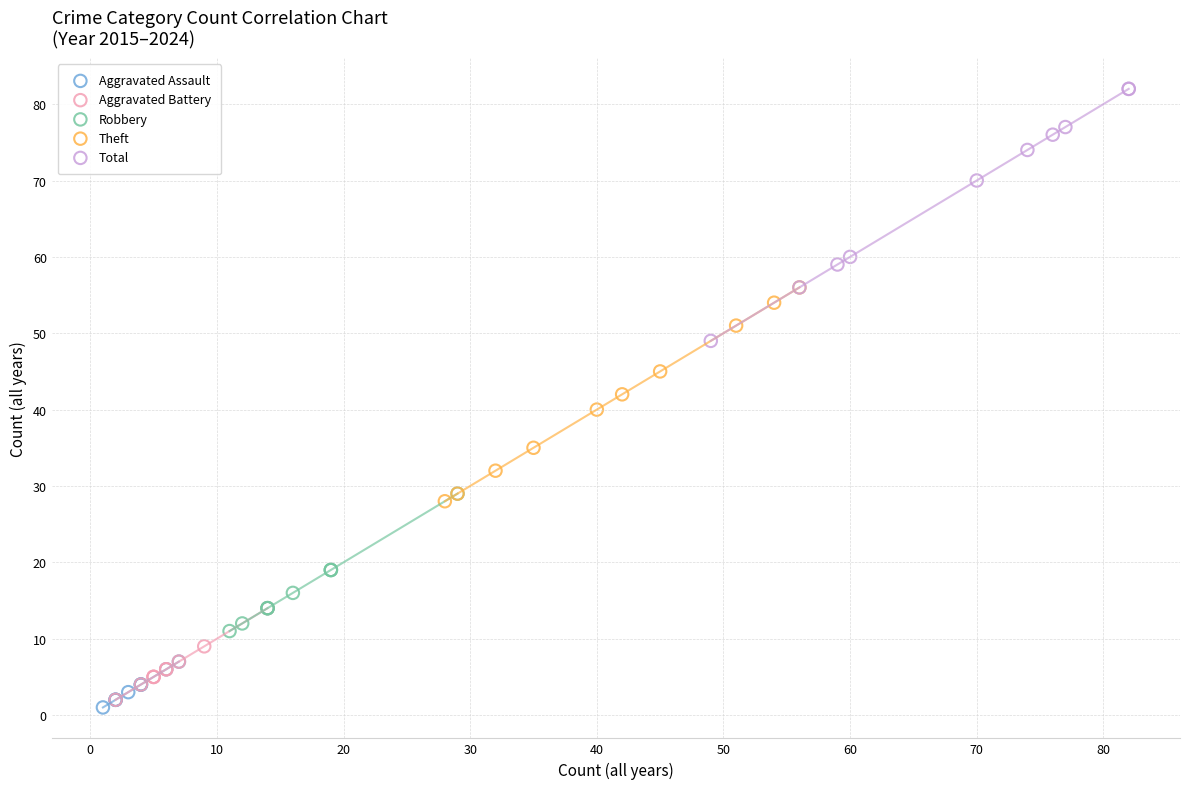

Which series has the widest spread of Y values?

Total